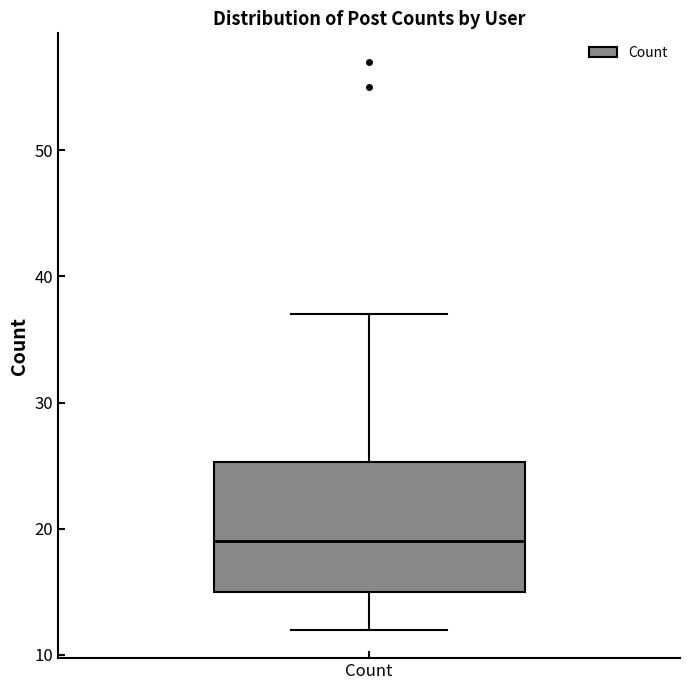

Where does the median line of the box for Count sit on the y-axis? The values are not printed on the chart, so give them approximately, as read against the axis.

19